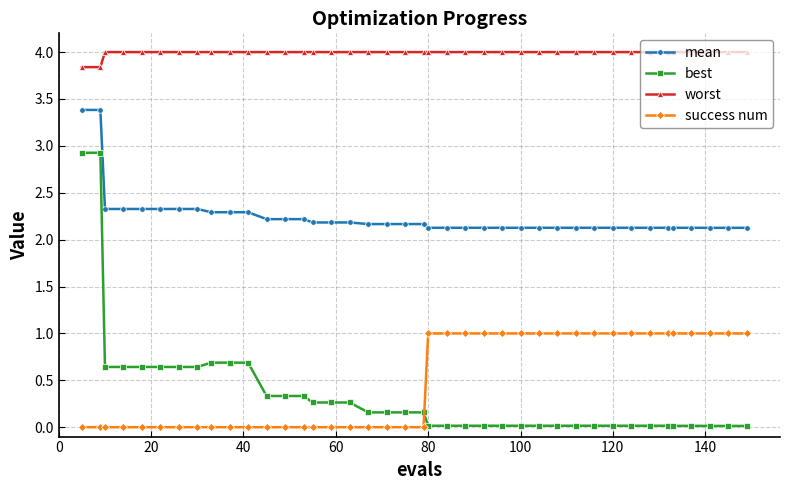

Which series has the largest range (max minus min)?

best